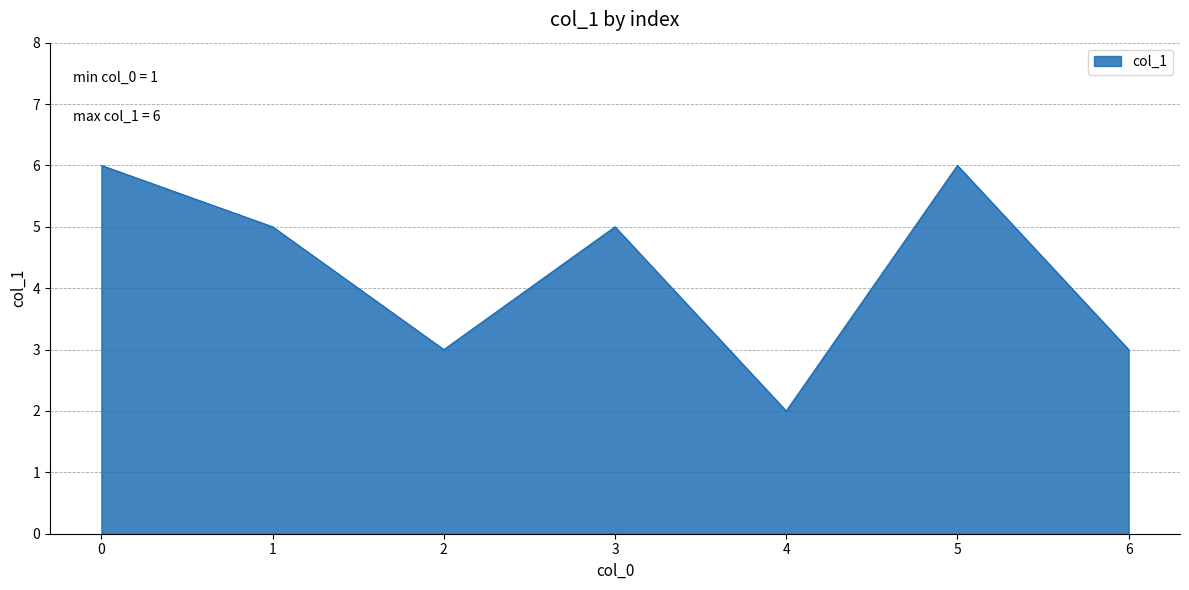

What is the sum of all values?

30